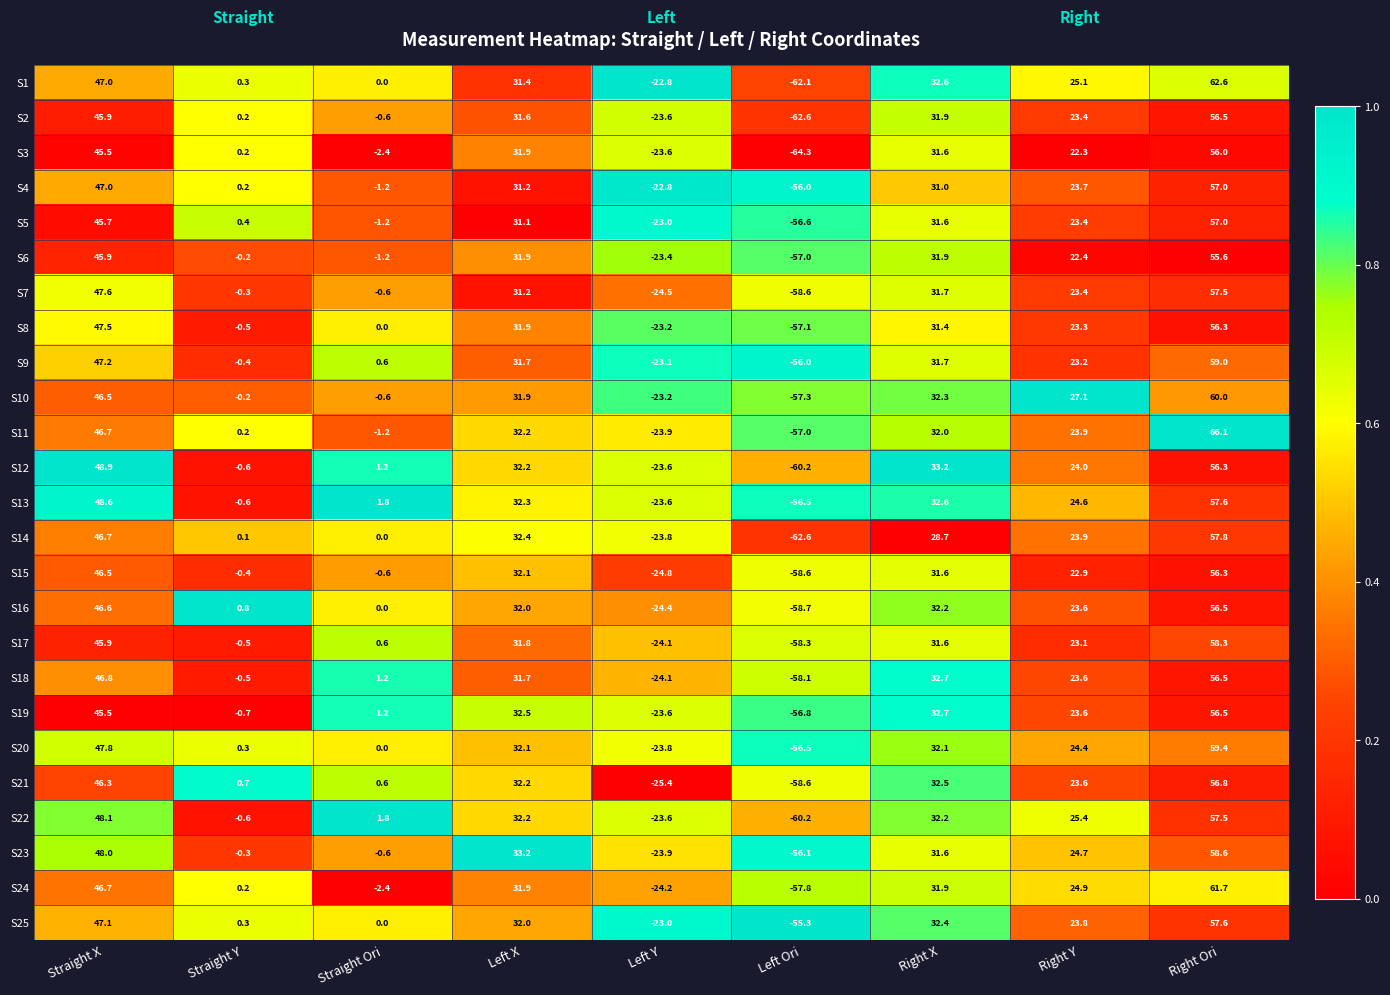

Rank the categories by S21 value from lowest to highest.

Left Ori, Left Y, Straight Ori, Straight Y, Right Y, Left X, Right X, Straight X, Right Ori